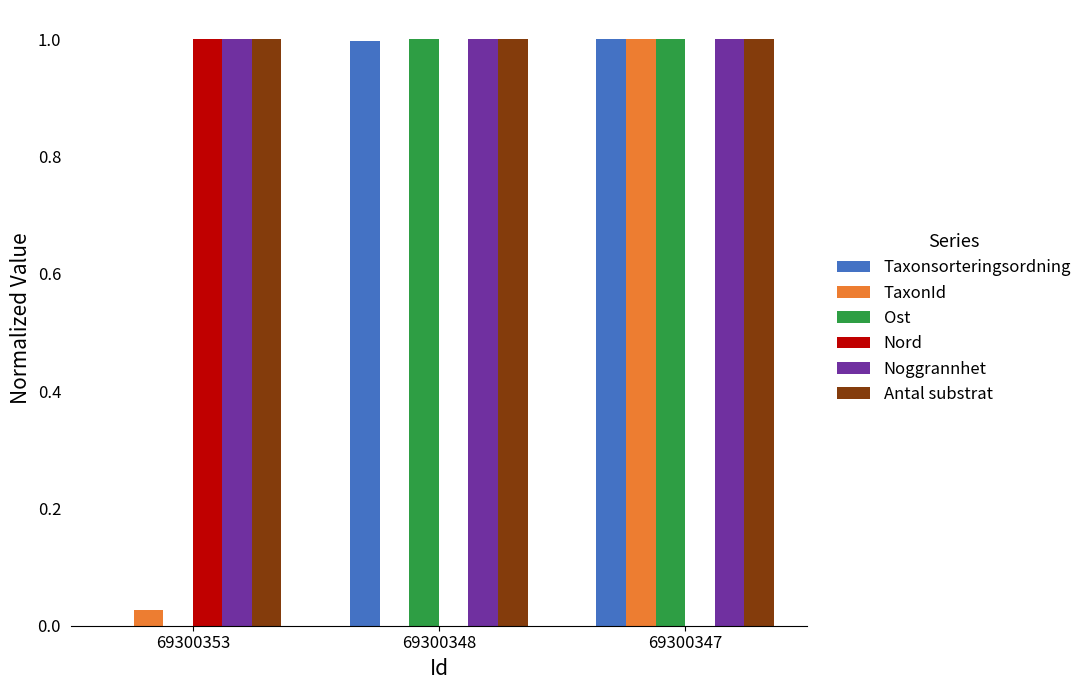

The TaxonId series shows 0.0 at 69300348. True or false?

True